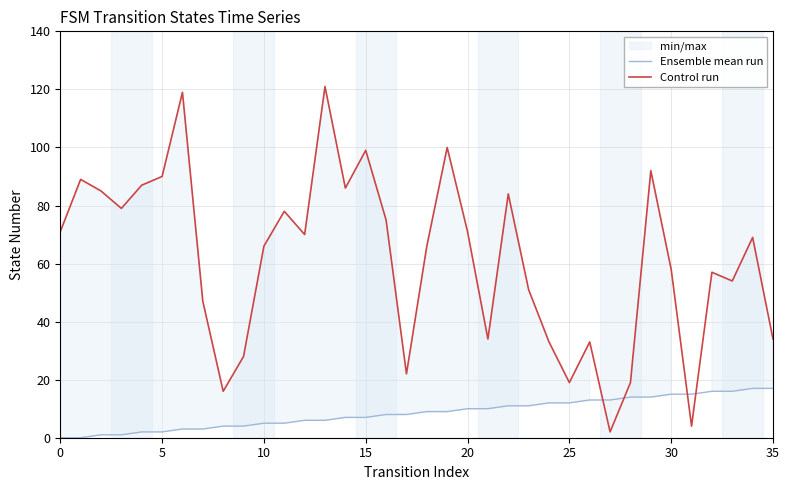

True or false: Control run and Ensemble mean run intersect in this chart.

True